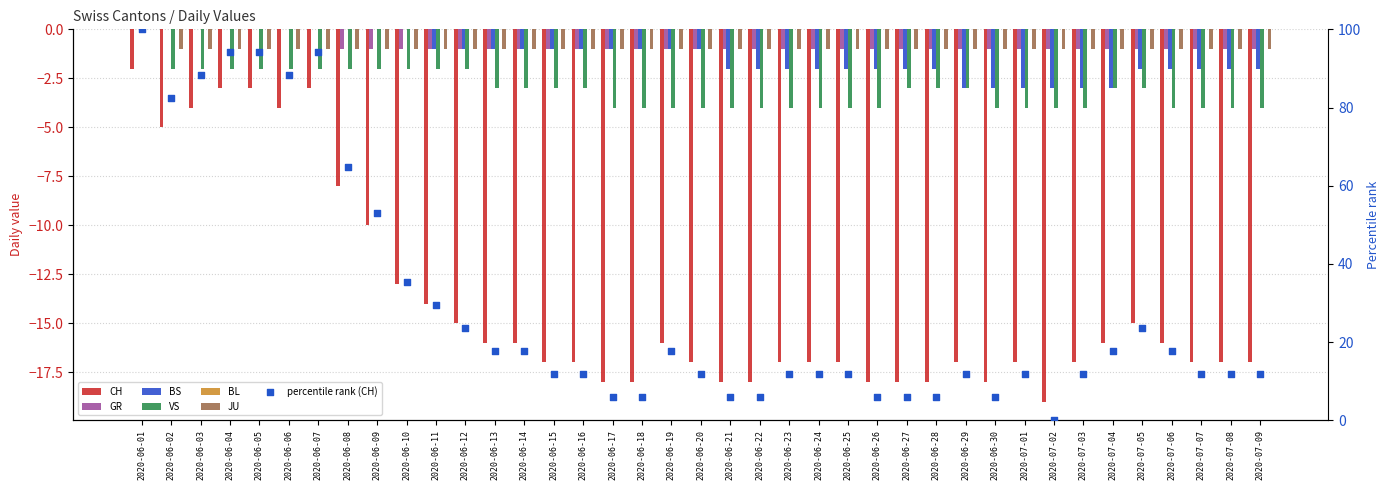

Which series has the widest spread of Y values?

CH